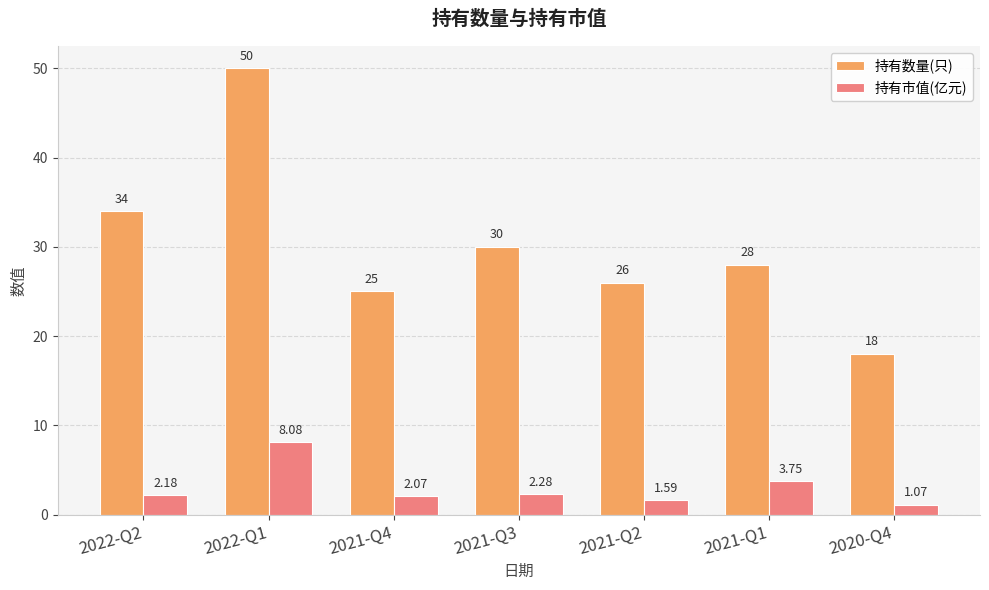

What is the sum of all 持有市值(亿元) values?

21.0